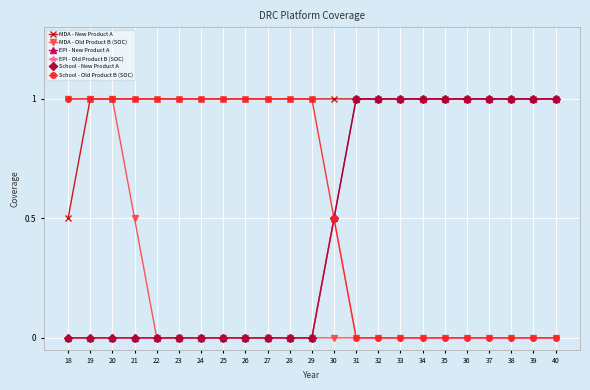

List the labels in order of EPI - Old Product B (SOC) value, largest first.

30, 18, 19, 20, 21, 22, 23, 24, 25, 26, 27, 28, 29, 31, 32, 33, 34, 35, 36, 37, 38, 39, 40